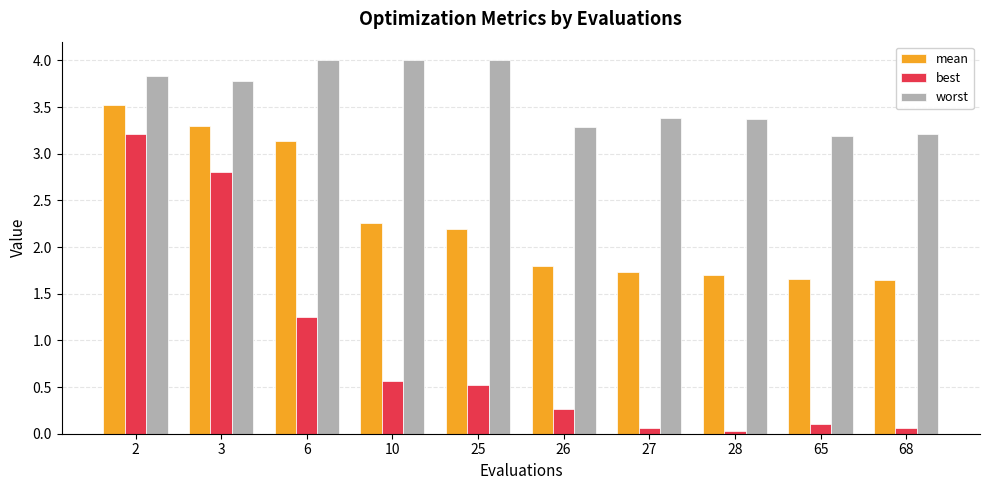

Rank the series at 10 from lowest to highest value.

best, mean, worst